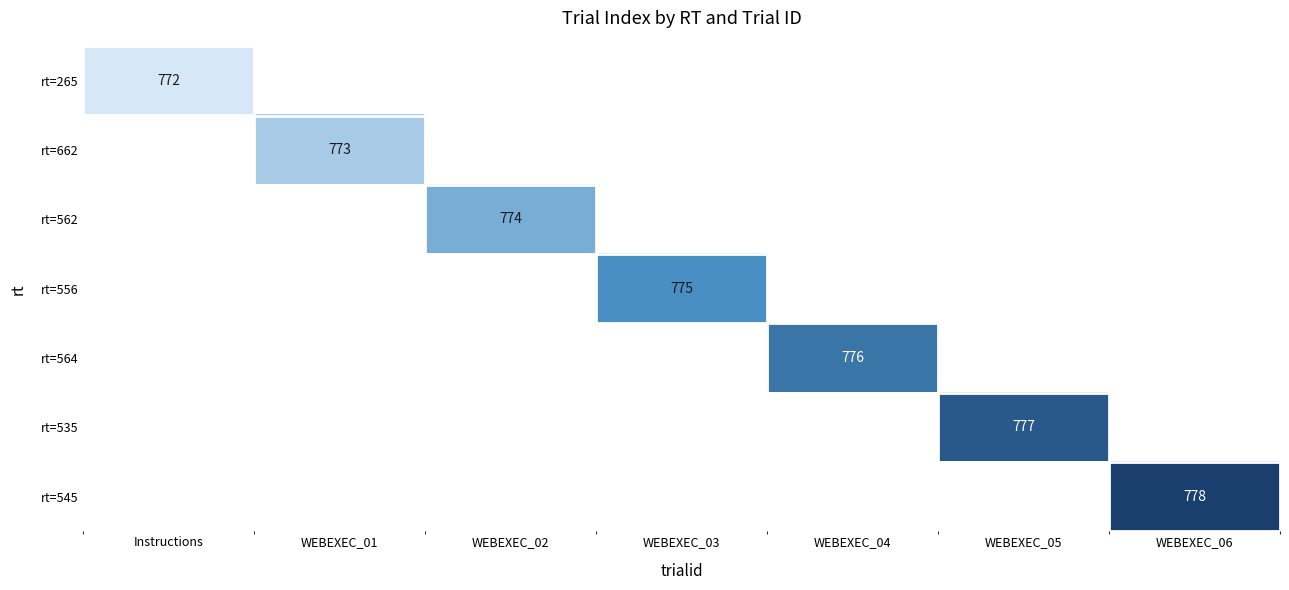

Is it true that rt=564 equals 776 at WEBEXEC_04?

True